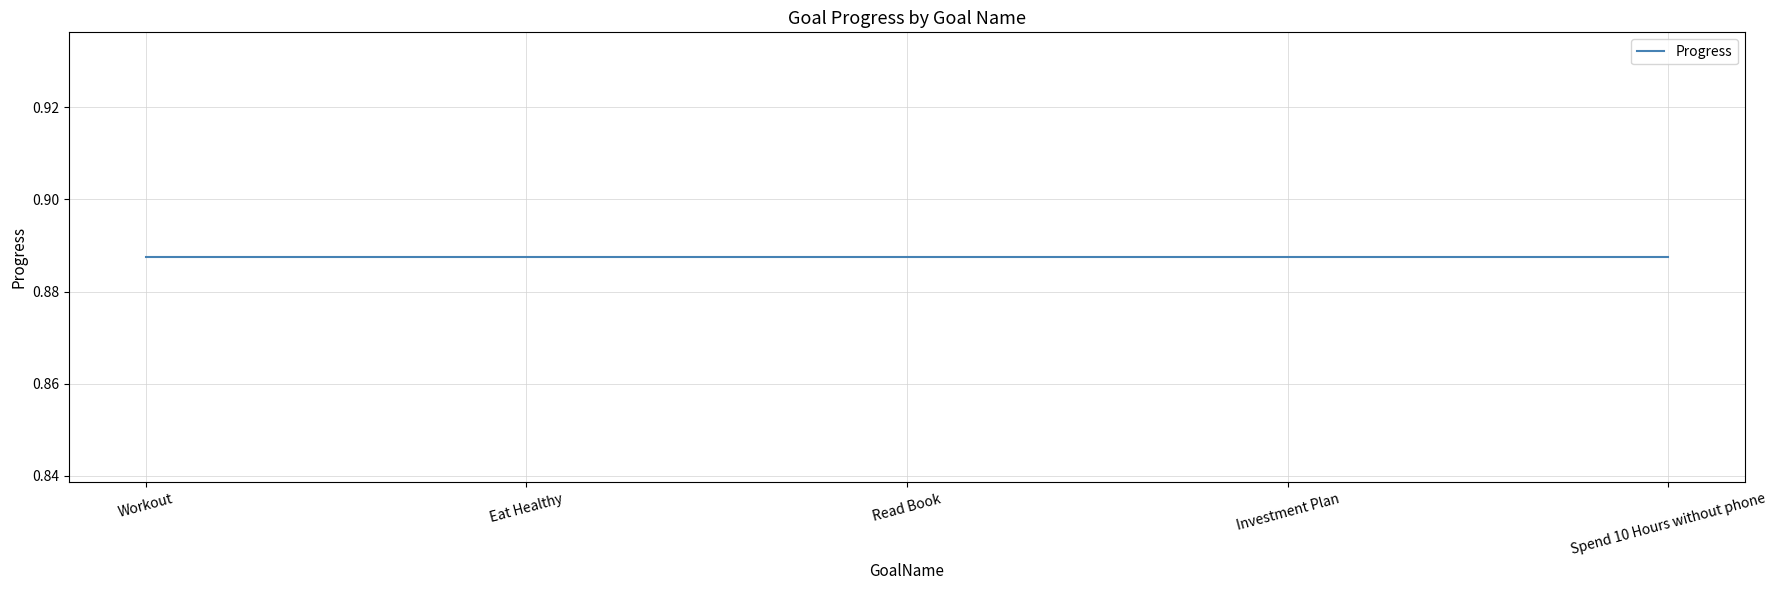

What is the lowest value of the Progress series?

0.9